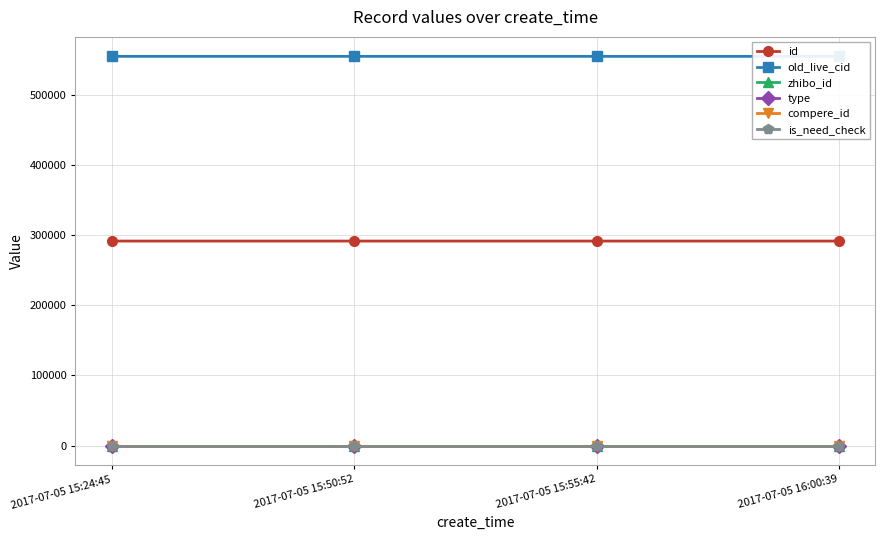

True or false: zhibo_id and compere_id intersect in this chart.

False